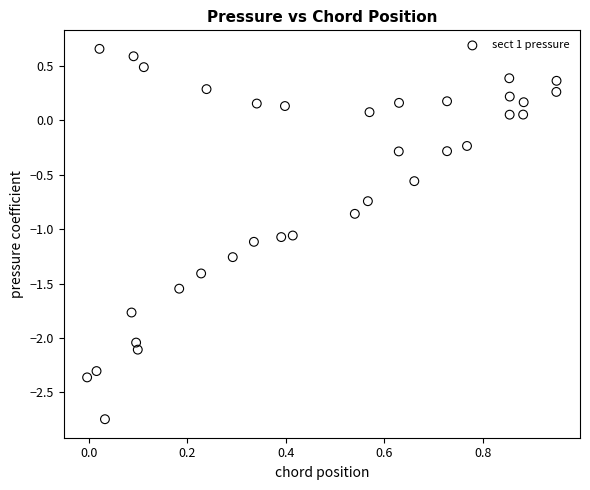

What is the range of Y values (max minus min)?

3.4